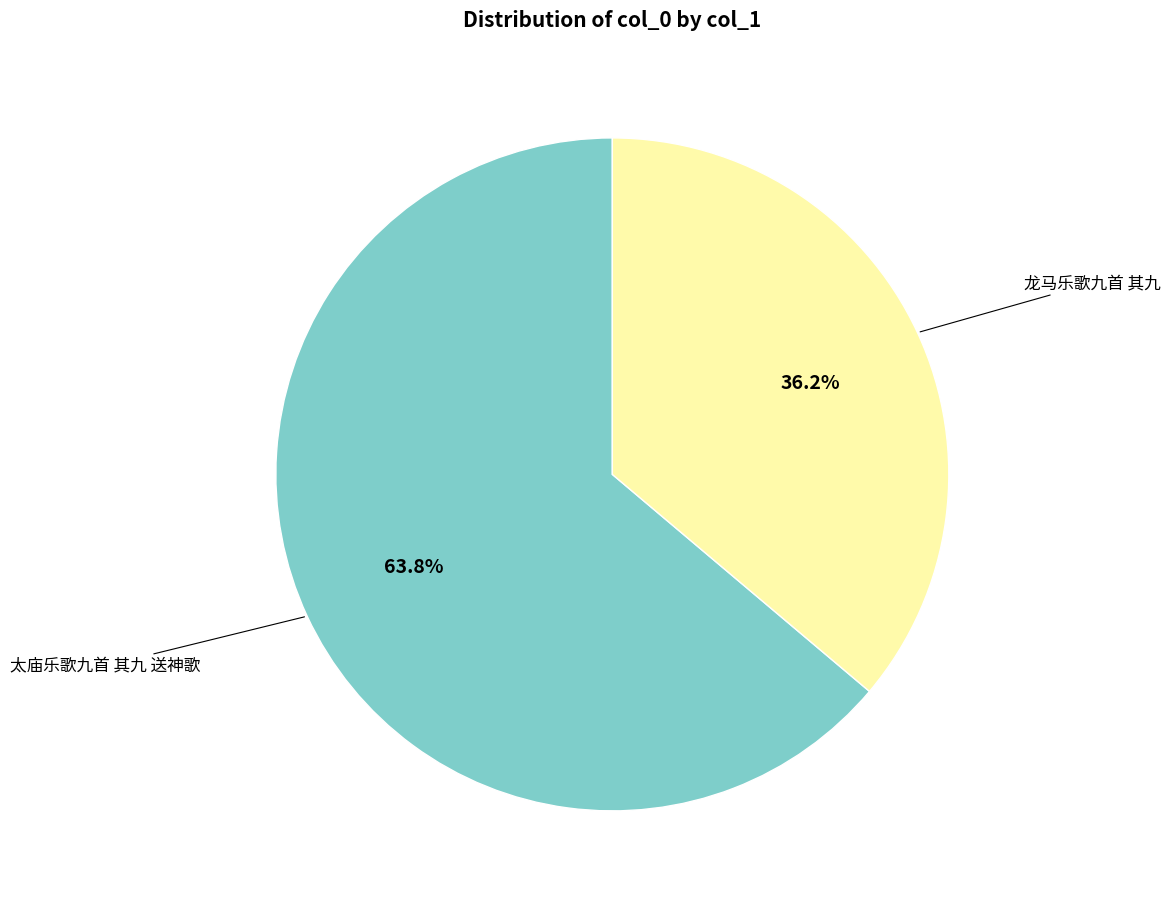

Is the sum of 龙马乐歌九首 其九 and 太庙乐歌九首 其九 送神歌 greater than half?

Yes